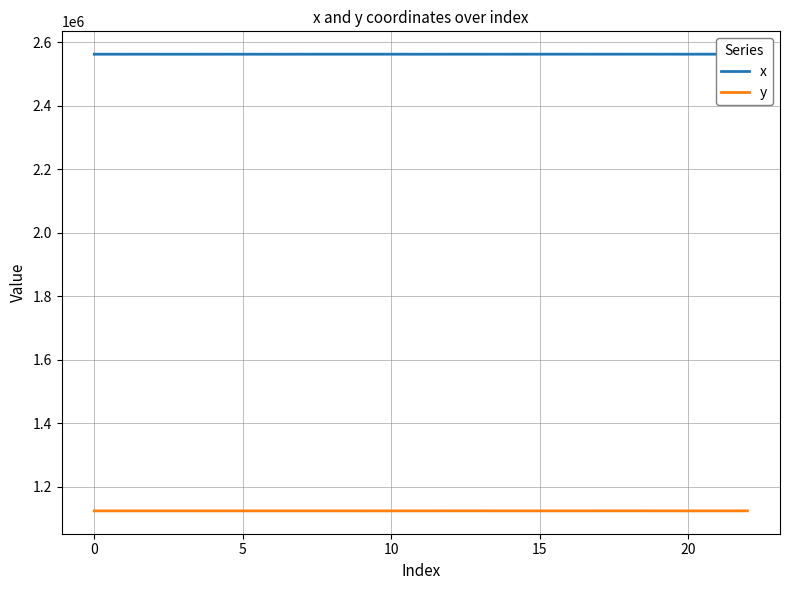

What is the minimum value for y?

1123212.2